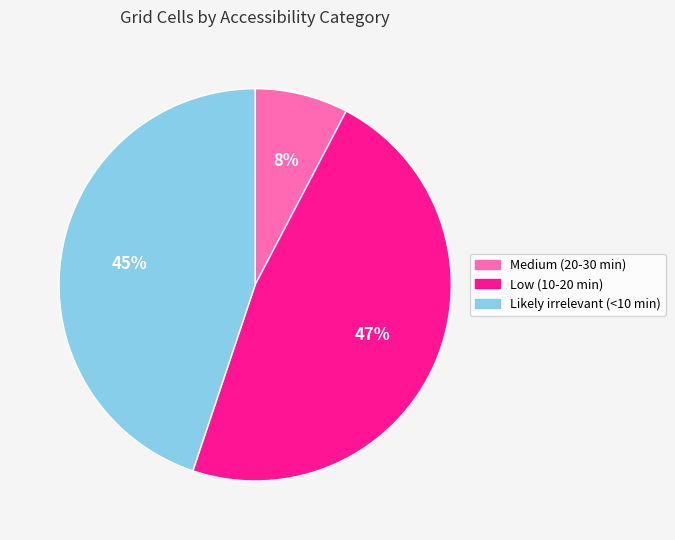

To the nearest percent, what is the combined percentage of Medium (20-30 min) and Low (10-20 min)?

55%